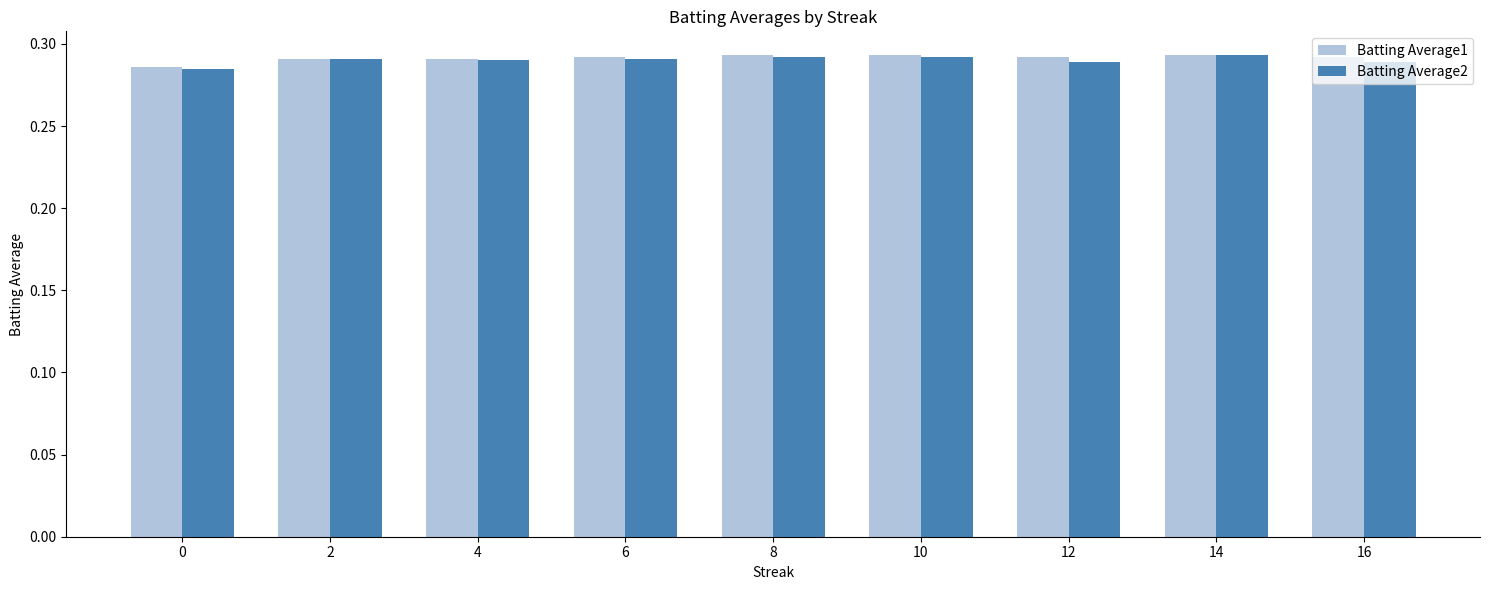

Does the chart contain stacked bars?

No